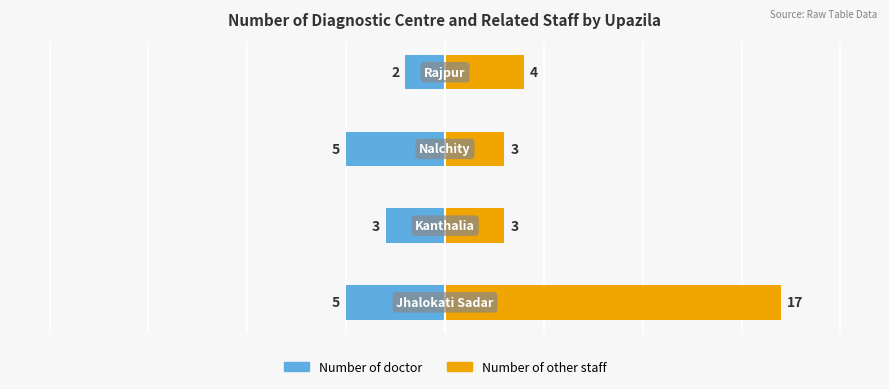

How many Number of doctor values are between -5 and -2?

4